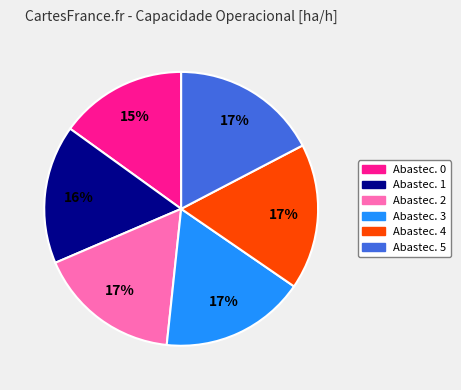

Is there any slice that represents more than half of the pie?

No